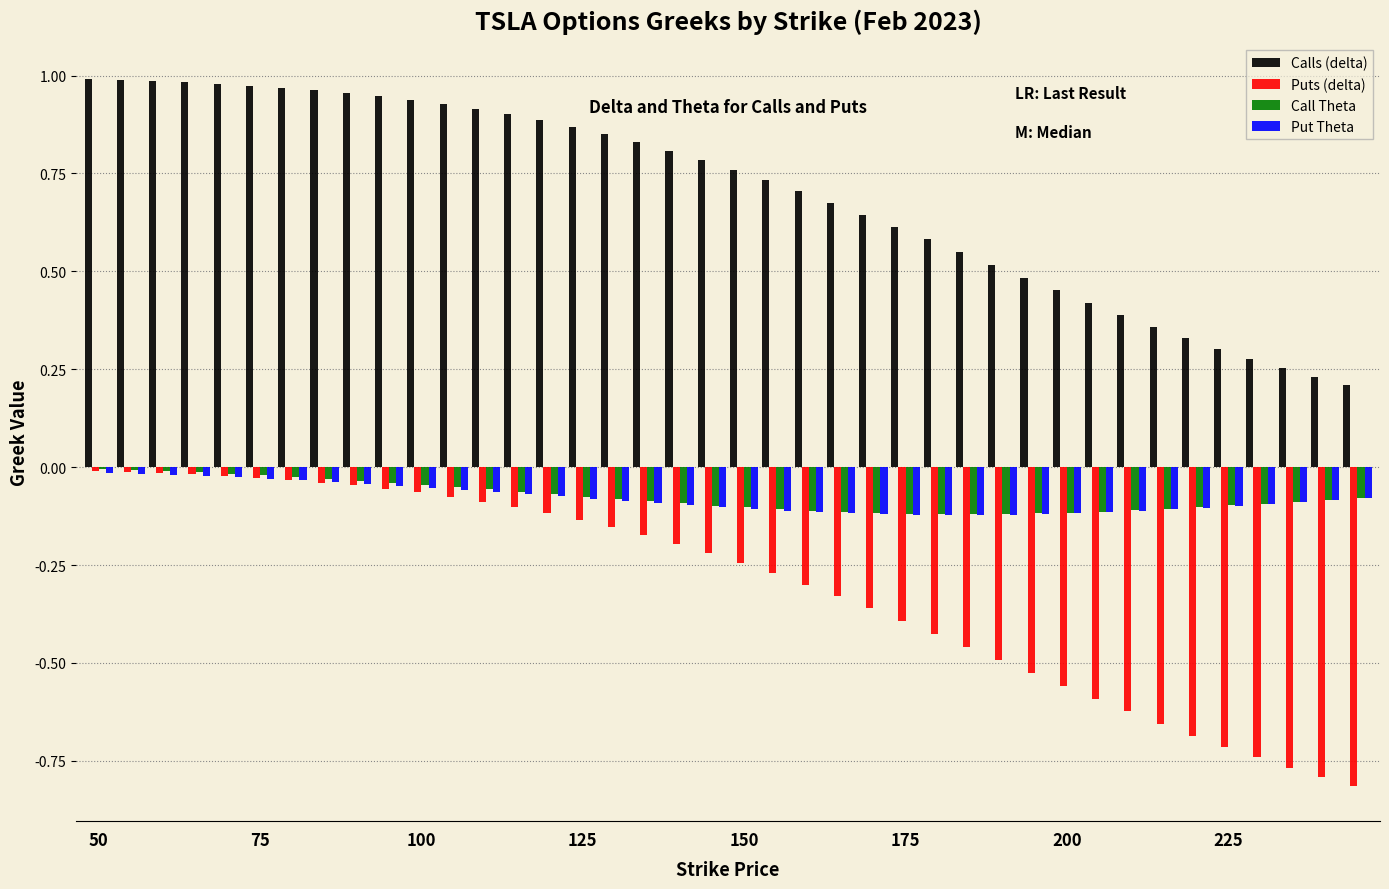

What is the sum of all Put Theta values?

-3.2